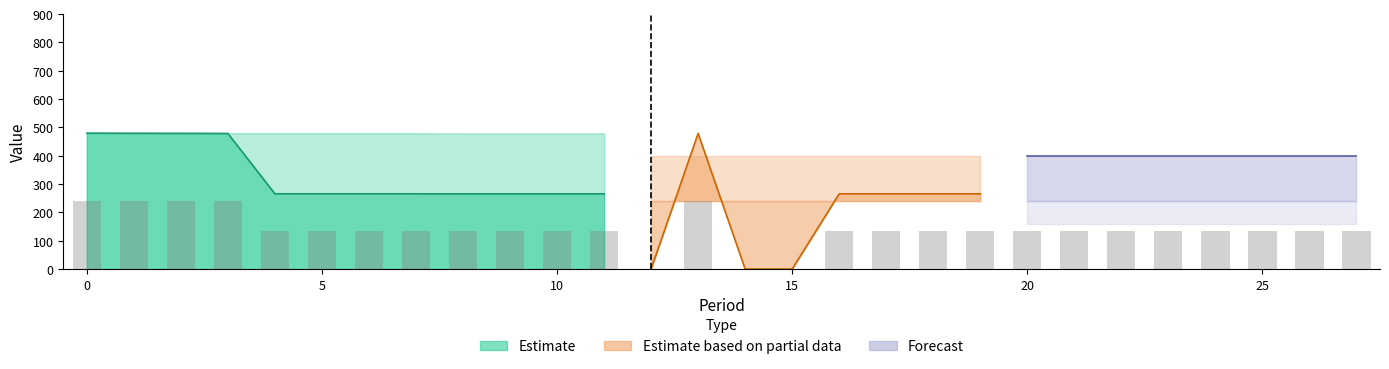

What is the sum of all Total_low values?

3666.3